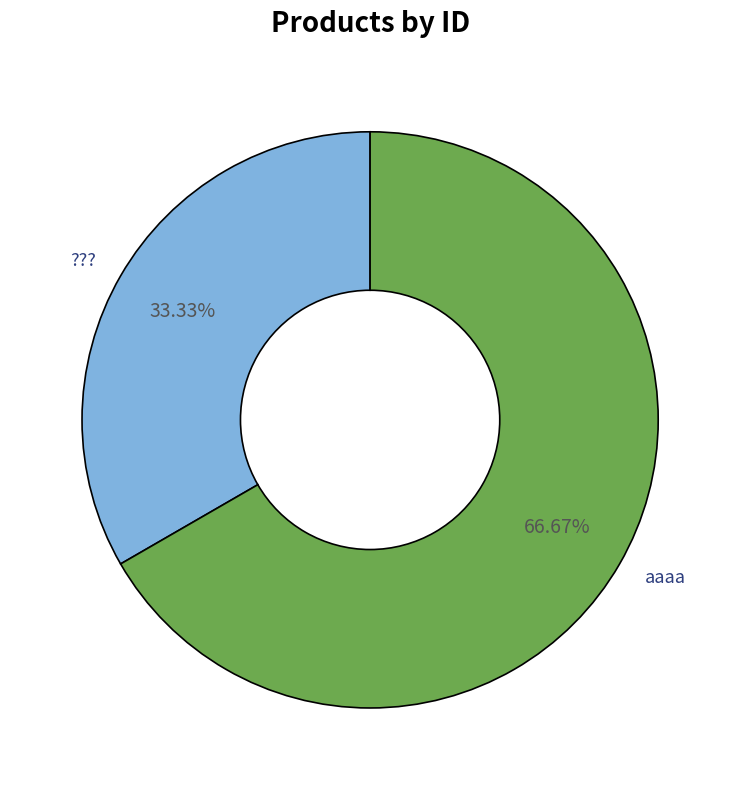

True or false: ??? accounts for 27% of the total.

False